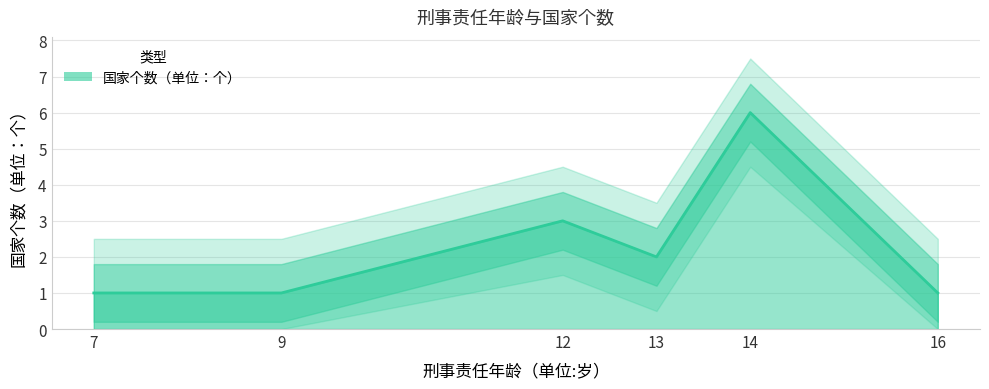

What is the smallest value displayed?

1